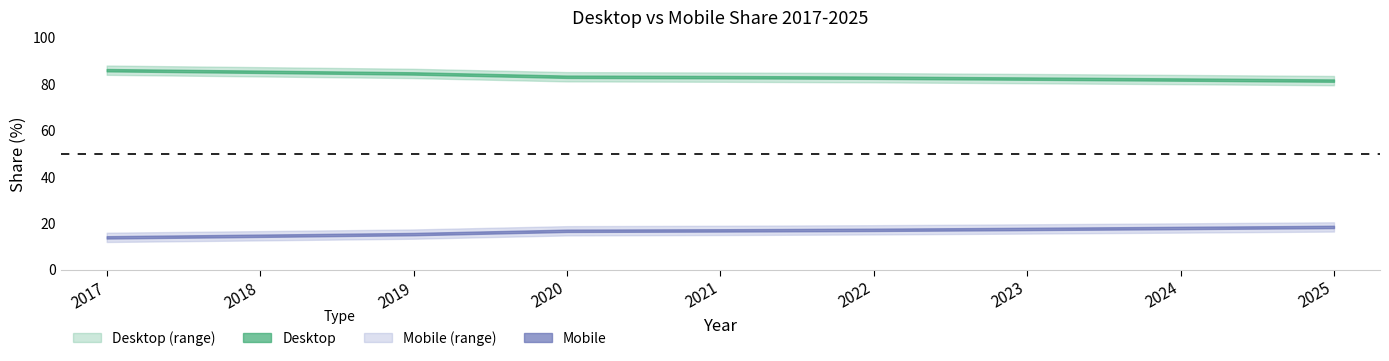

Between 2022 and 2024, which series saw the biggest shift?

Mobile